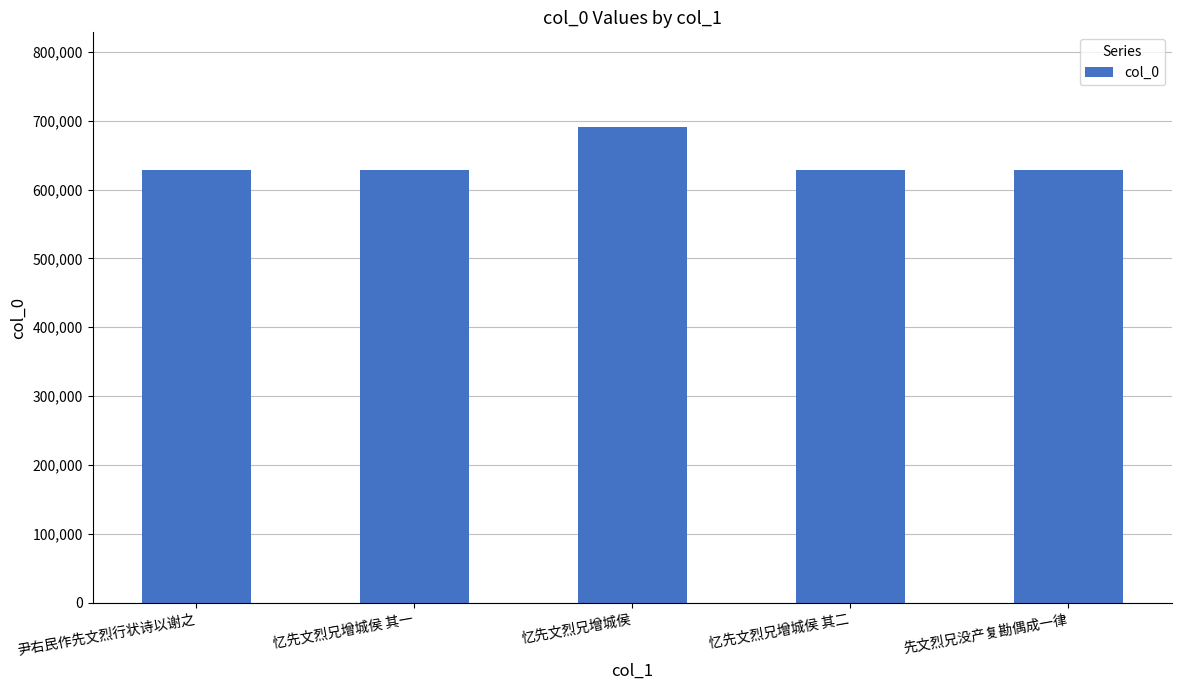

What is the sum of all values?

3204490